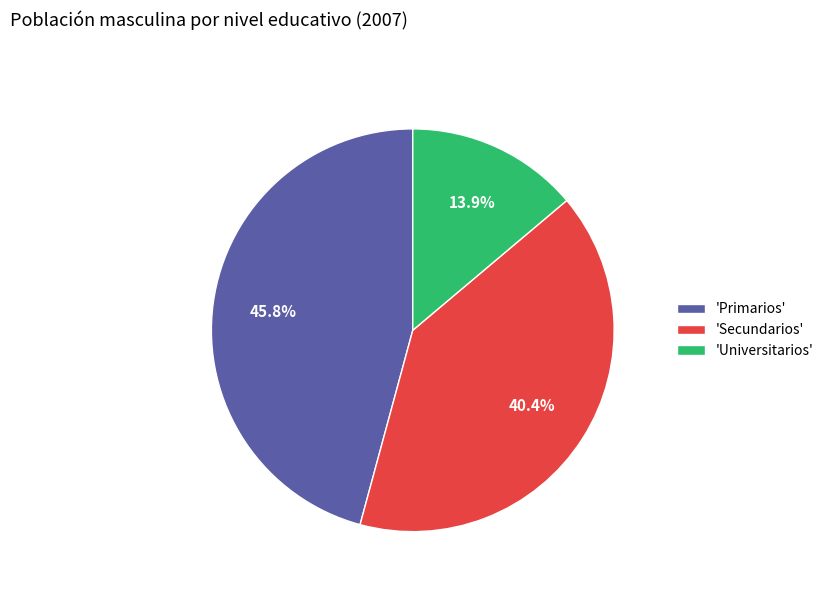

How many slices are in this pie chart?

3